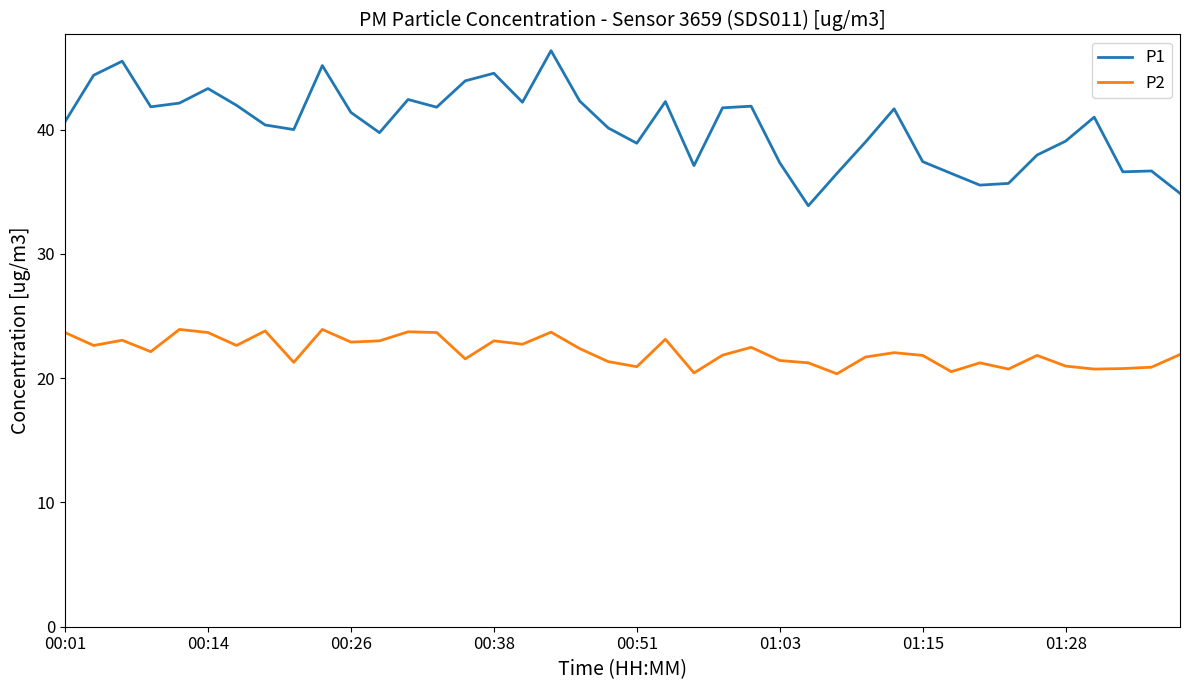

Does the chart display data point markers on the line(s)?

No